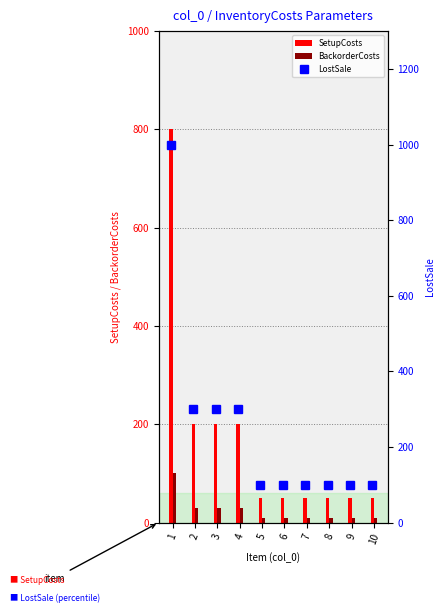

Reading left to right, list all the values displayed in this chart.

SetupCosts: 800	200	200	200	50	50	50	50	50	50
BackorderCosts: 100	30	30	30	10	10	10	10	10	10
LostSale: 1000	300	300	300	100	100	100	100	100	100